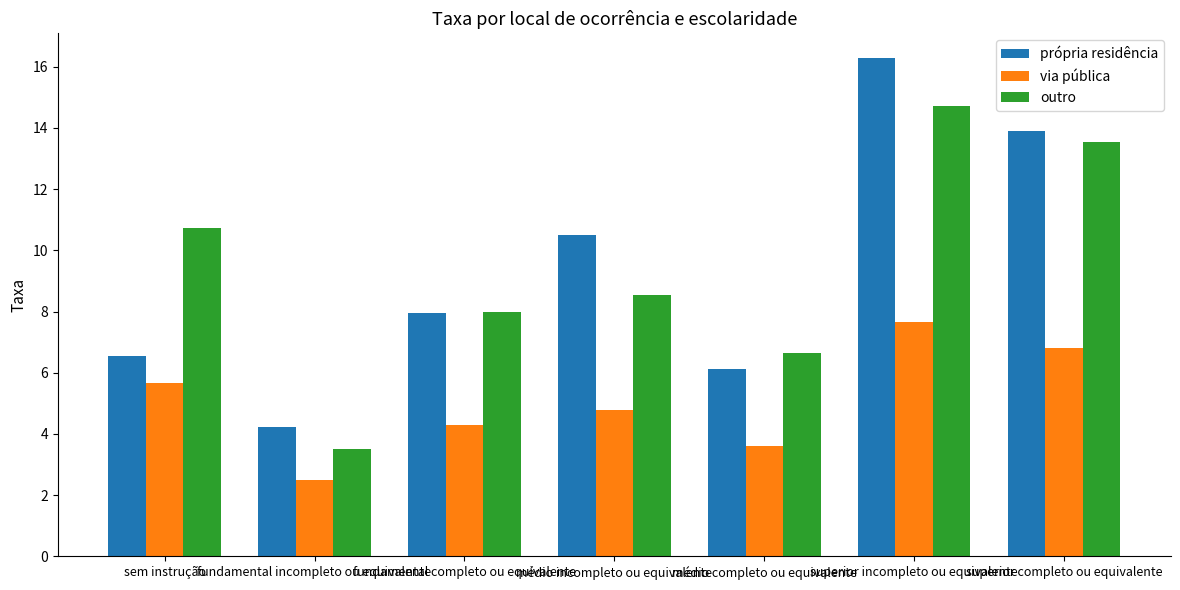

List the labels in order of outro value, largest first.

superior incompleto ou equivalente, superior completo ou equivalente, sem instrução, médio incompleto ou equivalente, fundamental completo ou equivalente, médio completo ou equivalente, fundamental incompleto ou equivalente